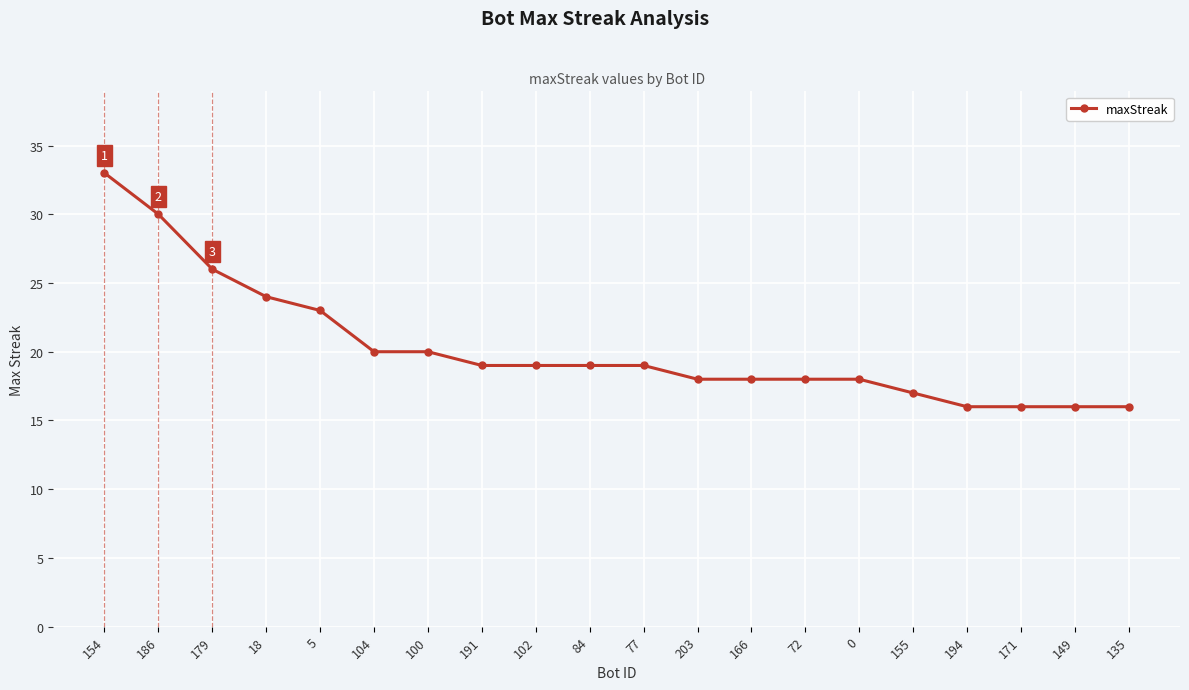

Reading left to right, what are all the values shown in this chart?

33	30	26	24	23	20	20	19	19	19	19	18	18	18	18	17	16	16	16	16